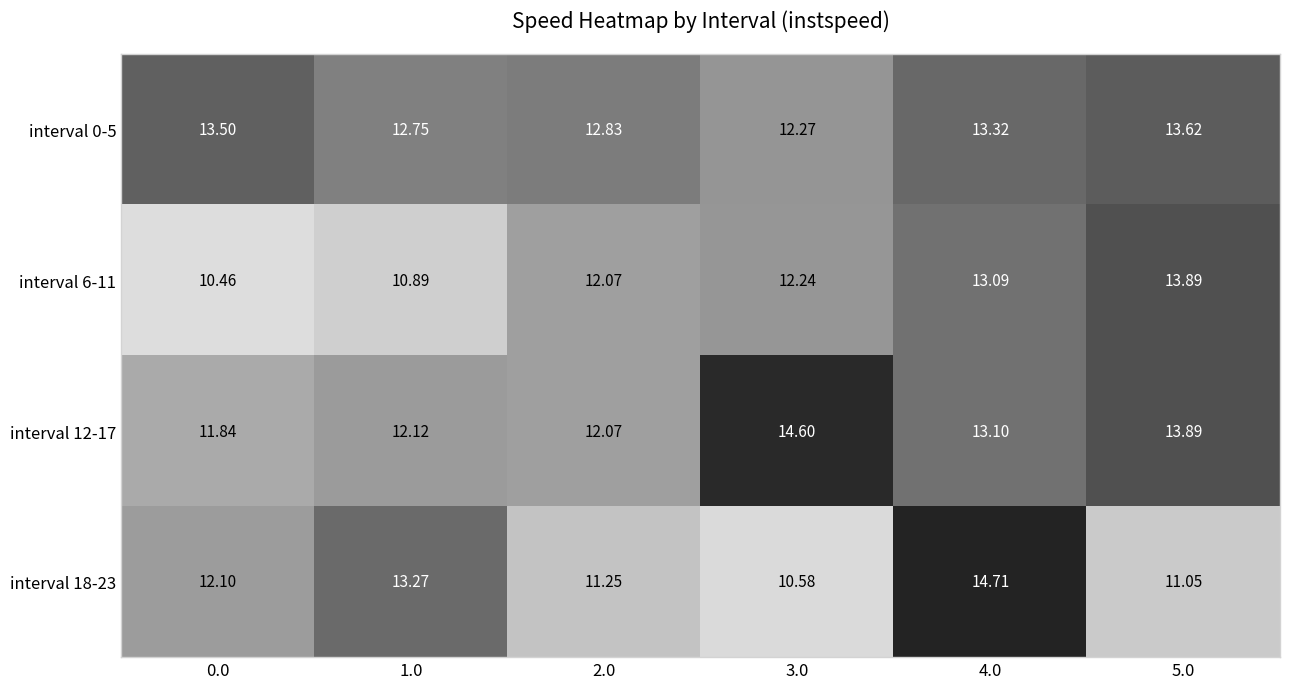

Is the value of interval 18-23 at 4.0 greater than the value of interval 6-11 at 0.0?

Yes